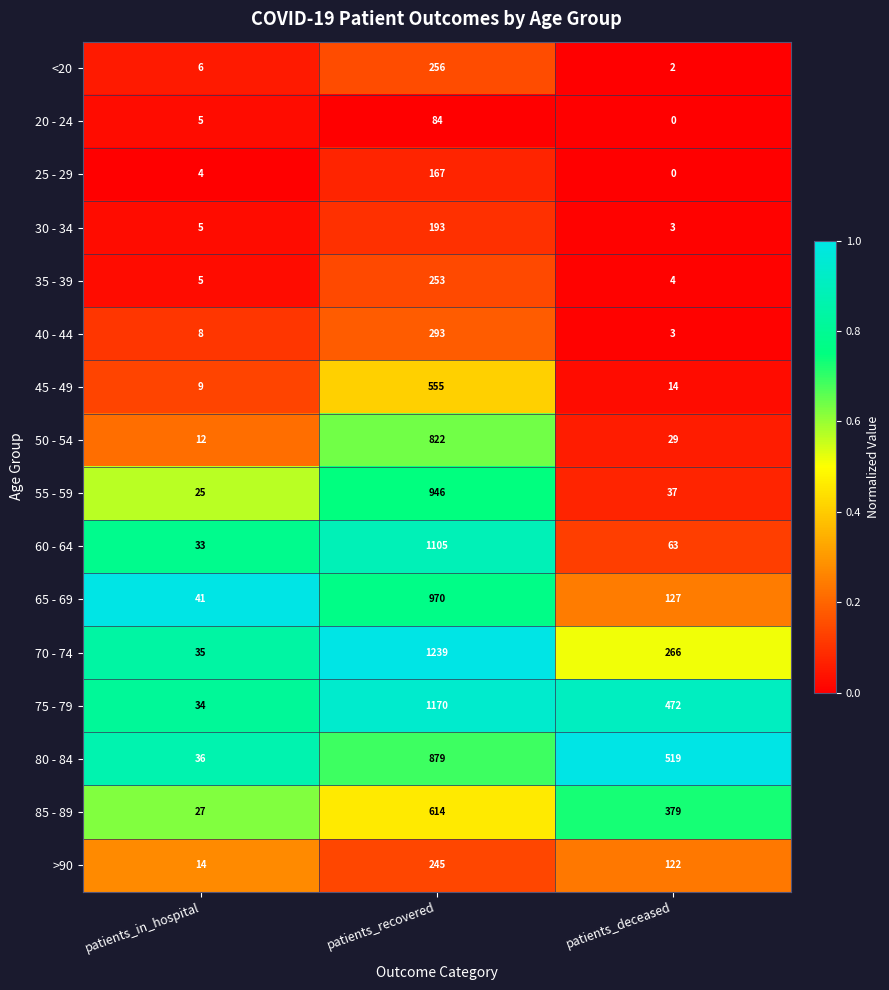

What is the spread (max minus min) of values at patients_in_hospital?

37